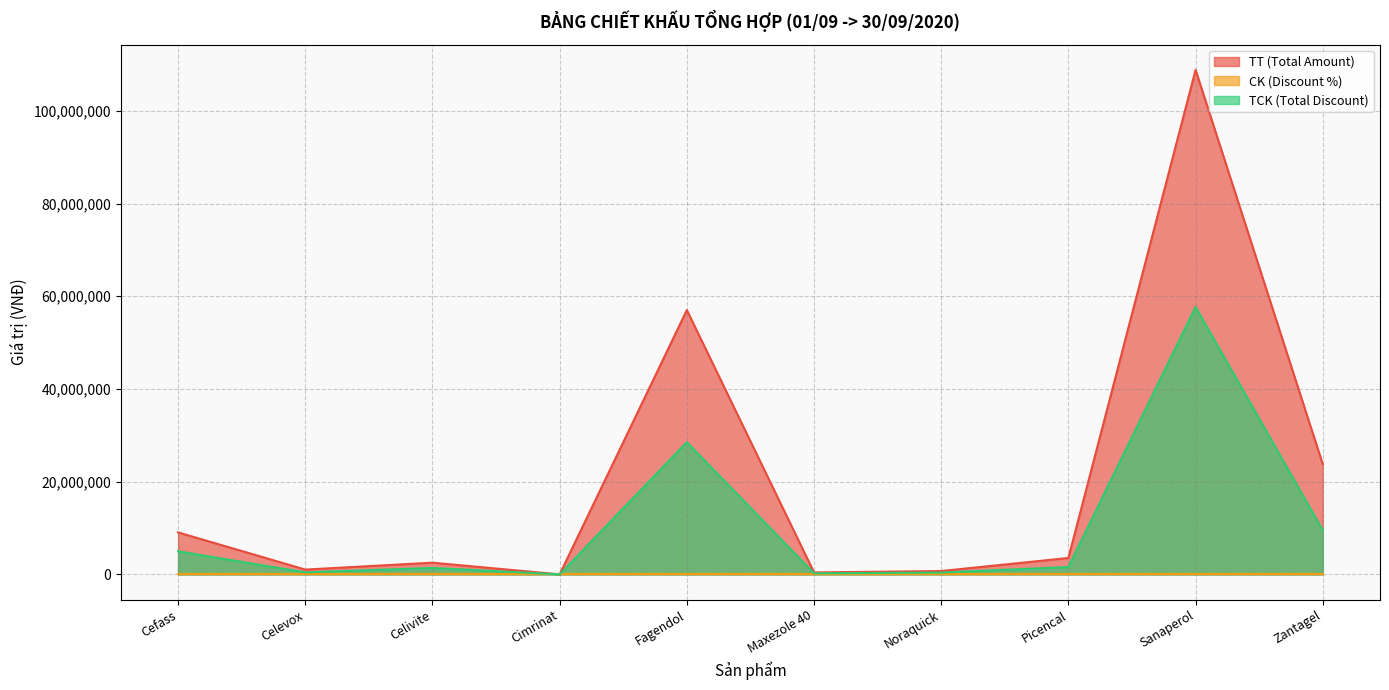

How many data points in CK (Discount %) are less than 53?

5